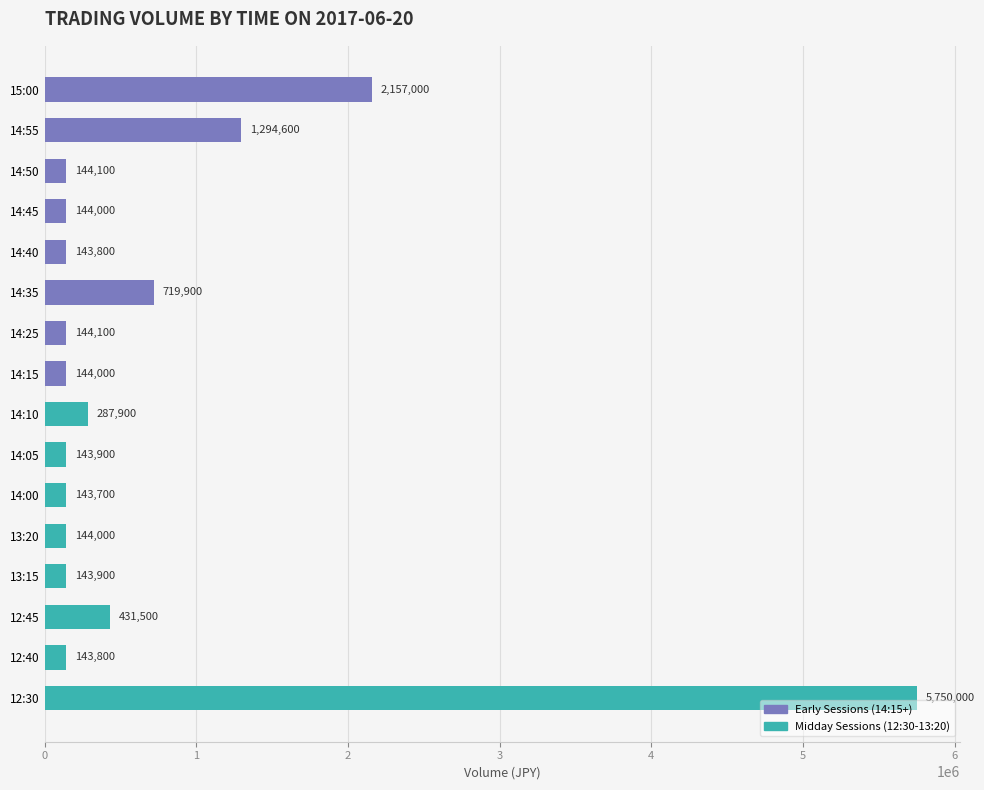

How many data points does each series have?

16